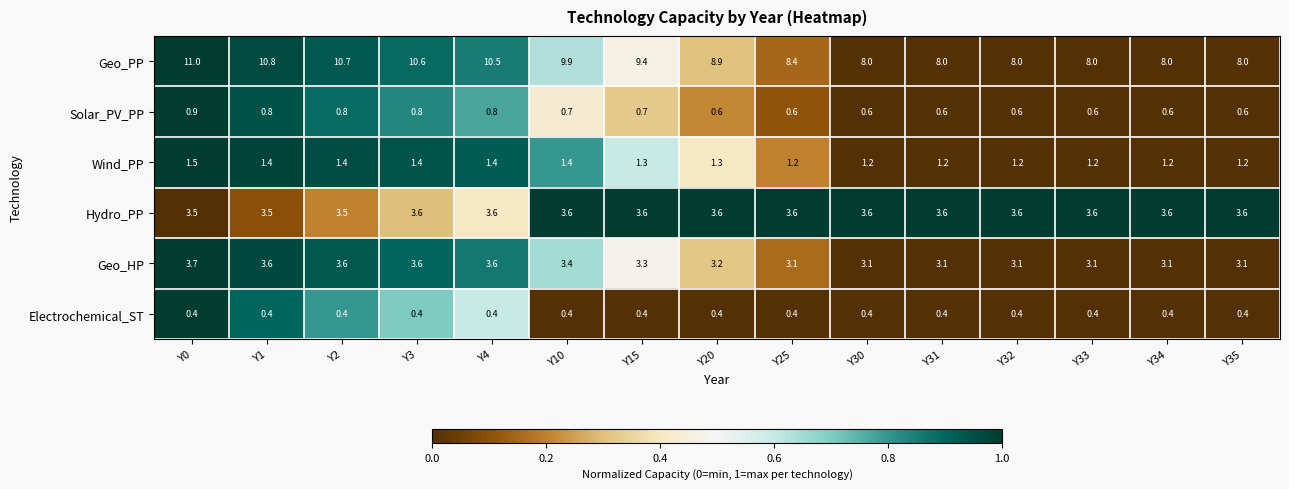

What is the spread (max minus min) of values at Y33?

7.6